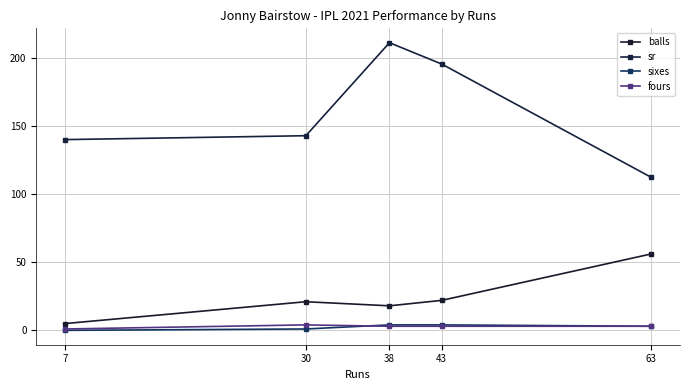

Rank the series at 38 from highest to lowest value.

sr, balls, sixes, fours